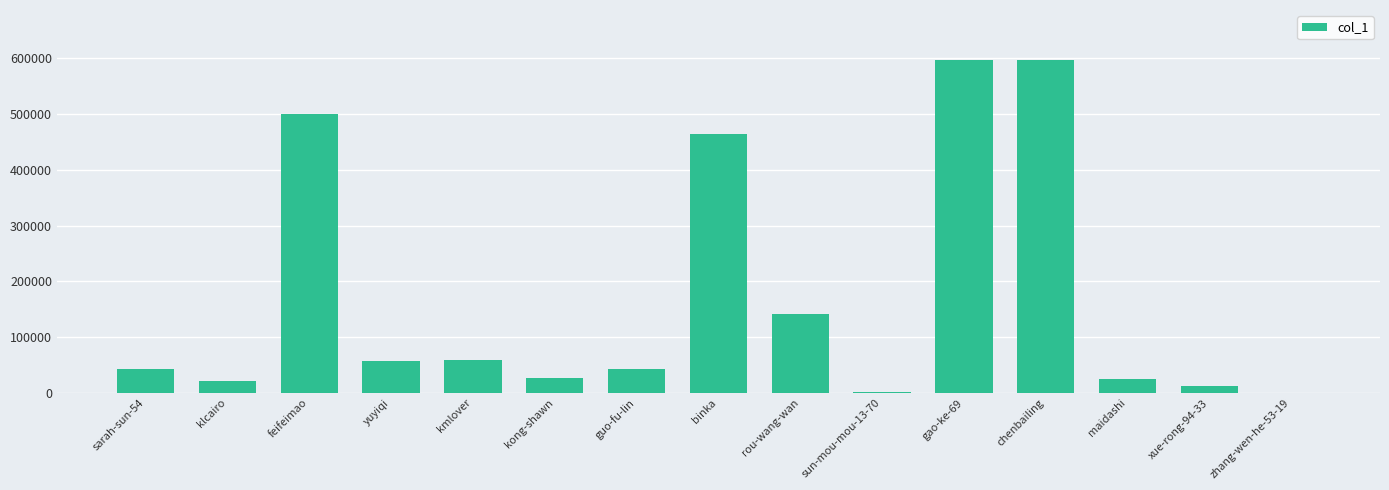

What is the maximum value shown in the chart?

597260